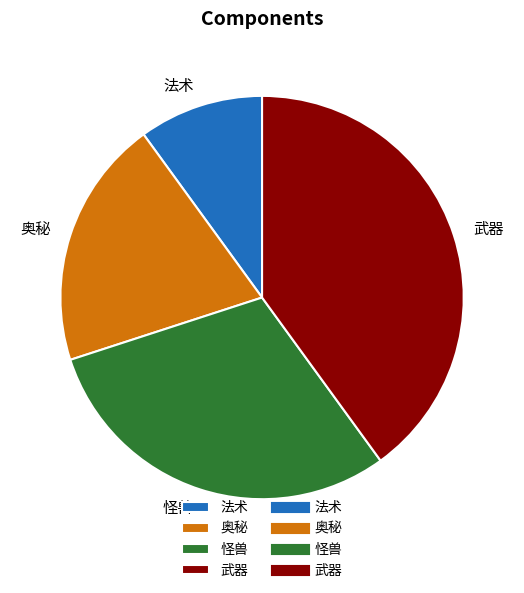

Does 法术 represent more than half of the total?

No